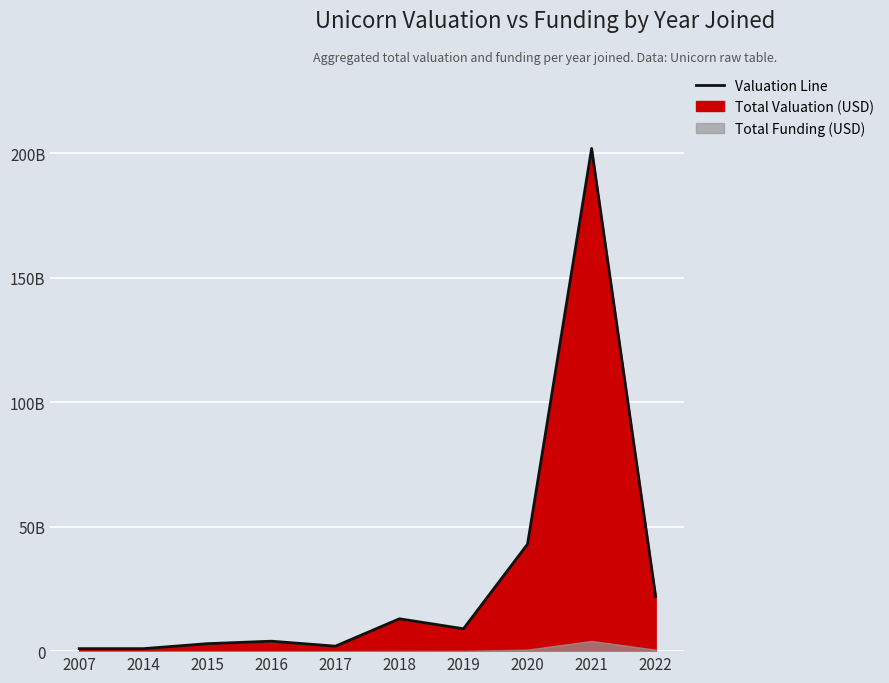

Does the chart display data point markers on the line(s)?

No